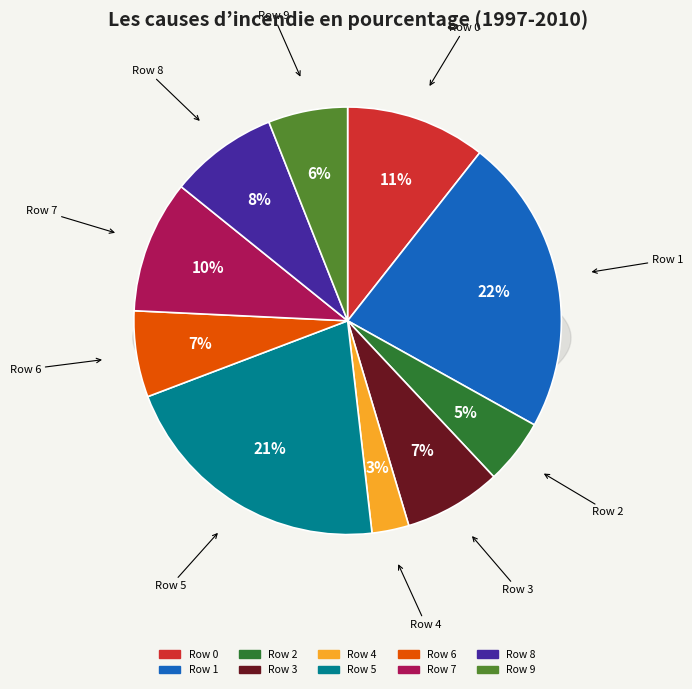

The Row 1 slice represents 22% of the pie. True or false?

True